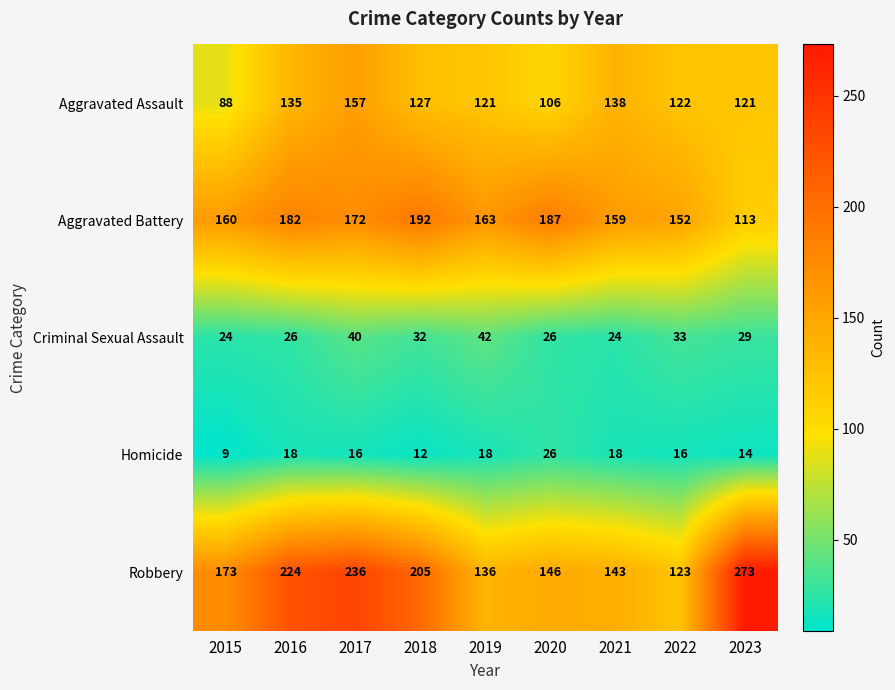

Count the number of categories in the chart.

9